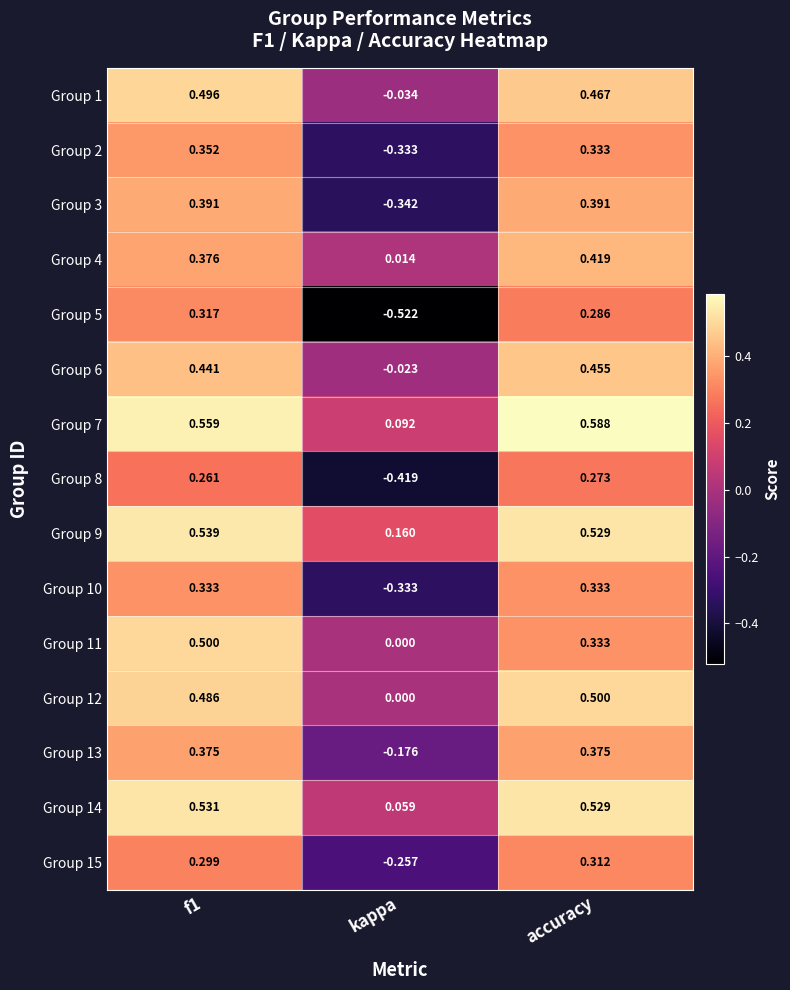

What is the total value across all series at accuracy?

6.1